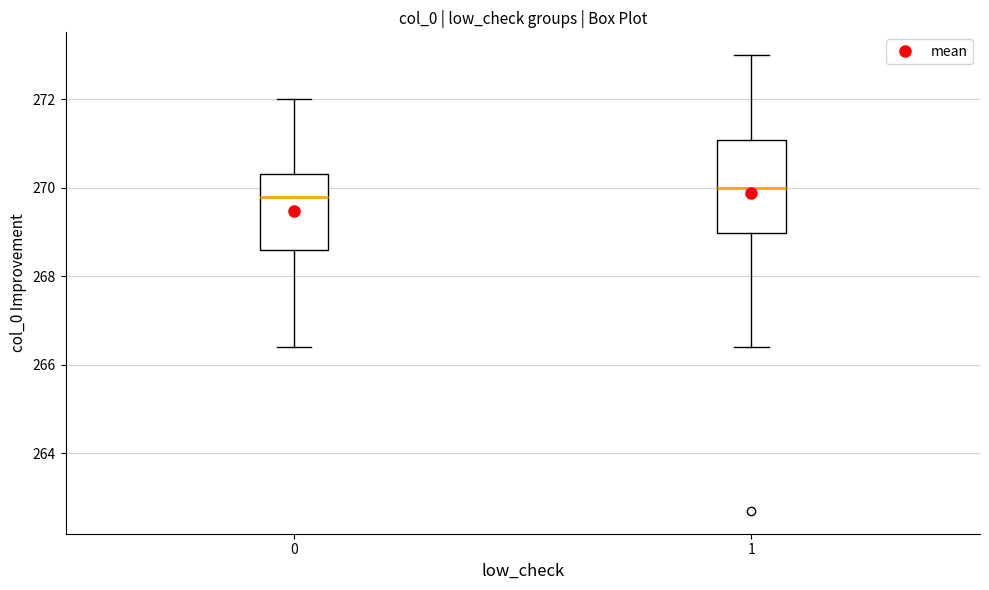

Reading left to right, transcribe this box plot: for each box, give where its median line is, the range the box spans, and where its two whiskers end, as read against the y-axis. The values are not printed on the chart, so give them approximately, as read against the axis.

0: median 269.8, box 268.6 to 270.4, whiskers 266.4 to 272.0
1: median 270.0, box 269.0 to 271.0, whiskers 266.4 to 273.0